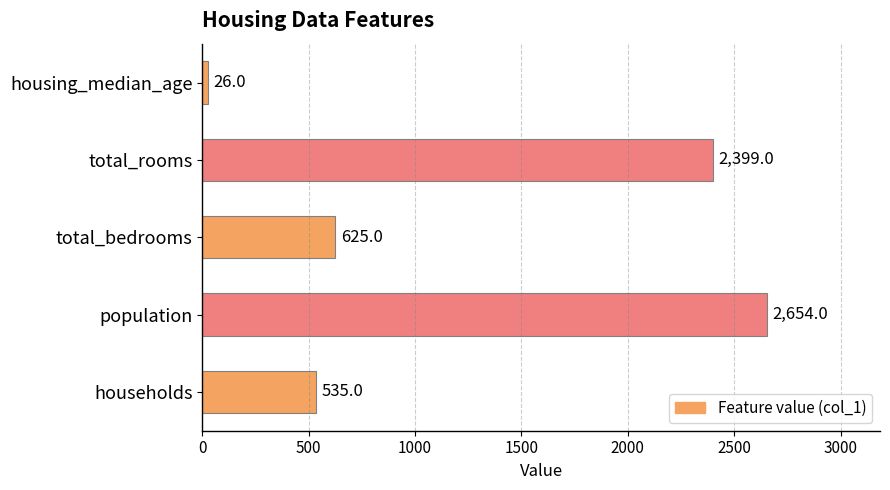

Rank the categories by value from lowest to highest.

housing_median_age, households, total_bedrooms, total_rooms, population